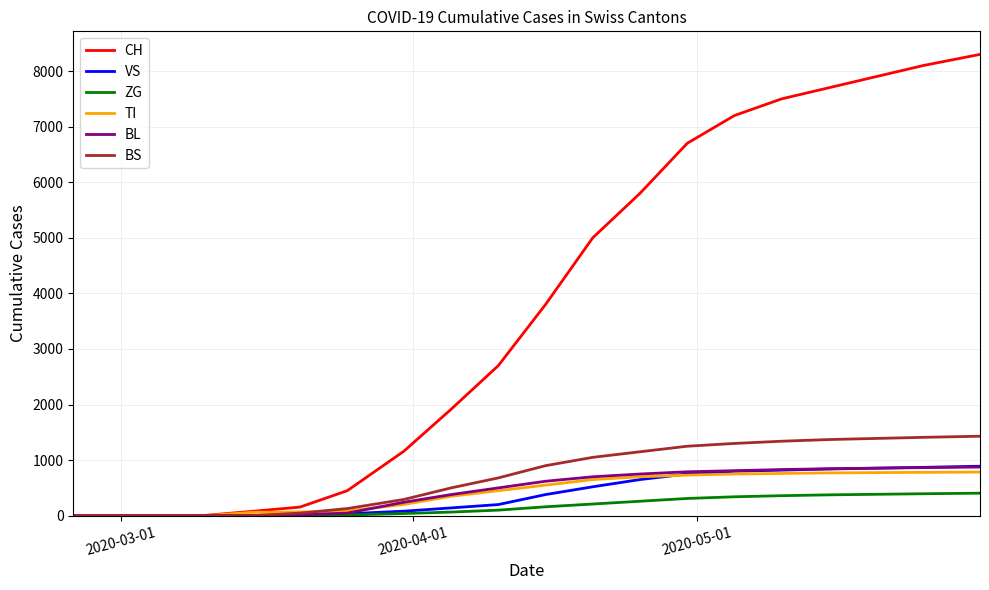

What is the maximum value for BS?

1430